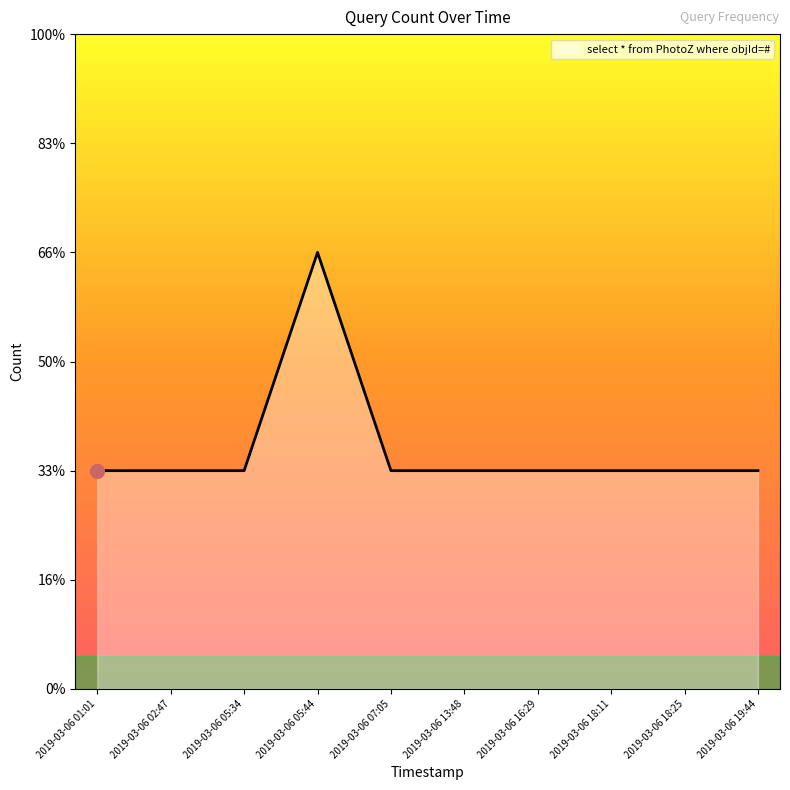

What is the smallest value displayed?

1